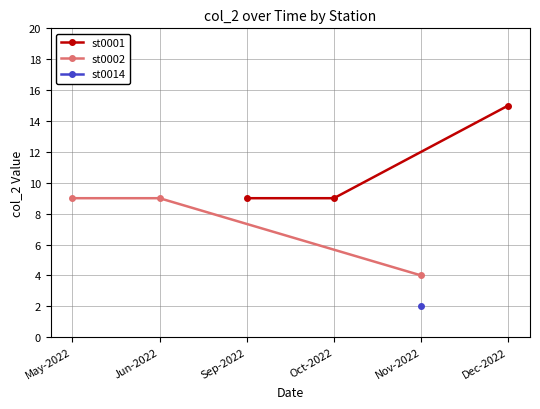

What is the approximate value of st0002 at Jun-2022?

9